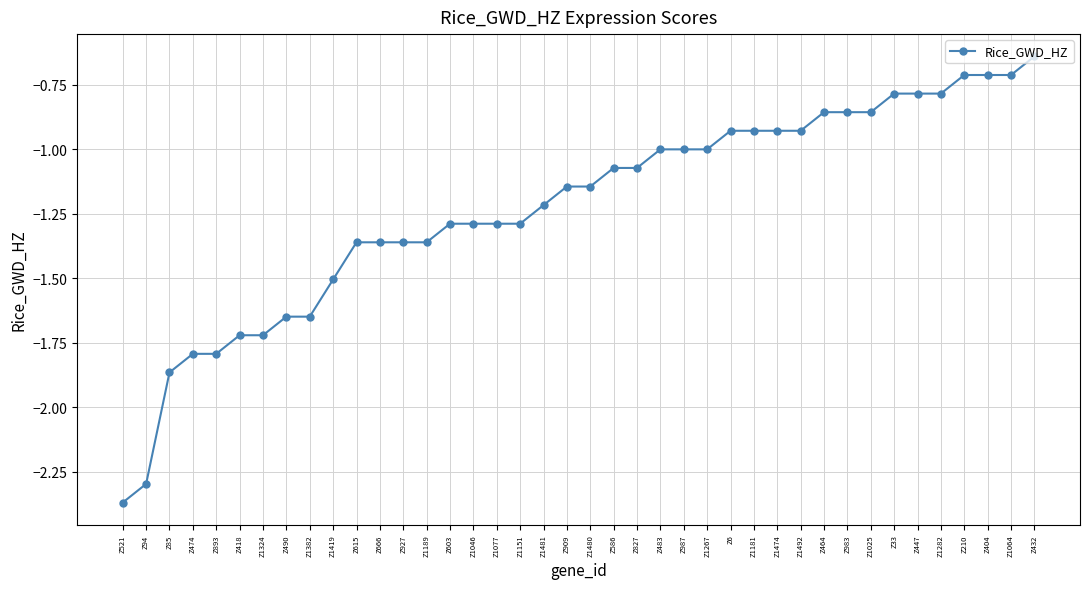

Which category has the highest value across all series?

Z432